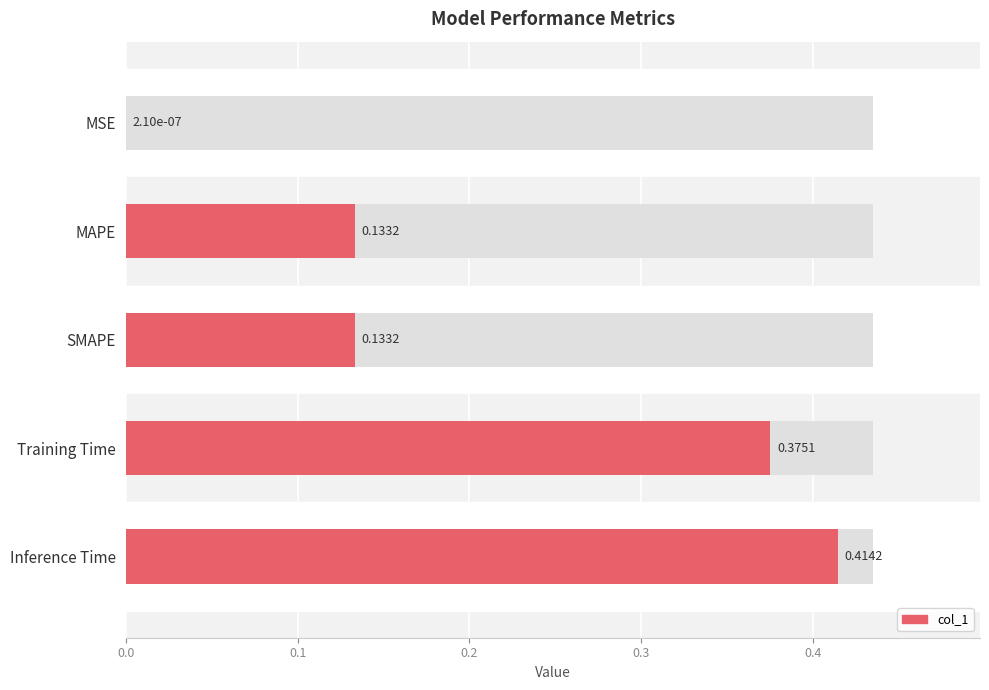

What is the maximum value shown in the chart?

0.4